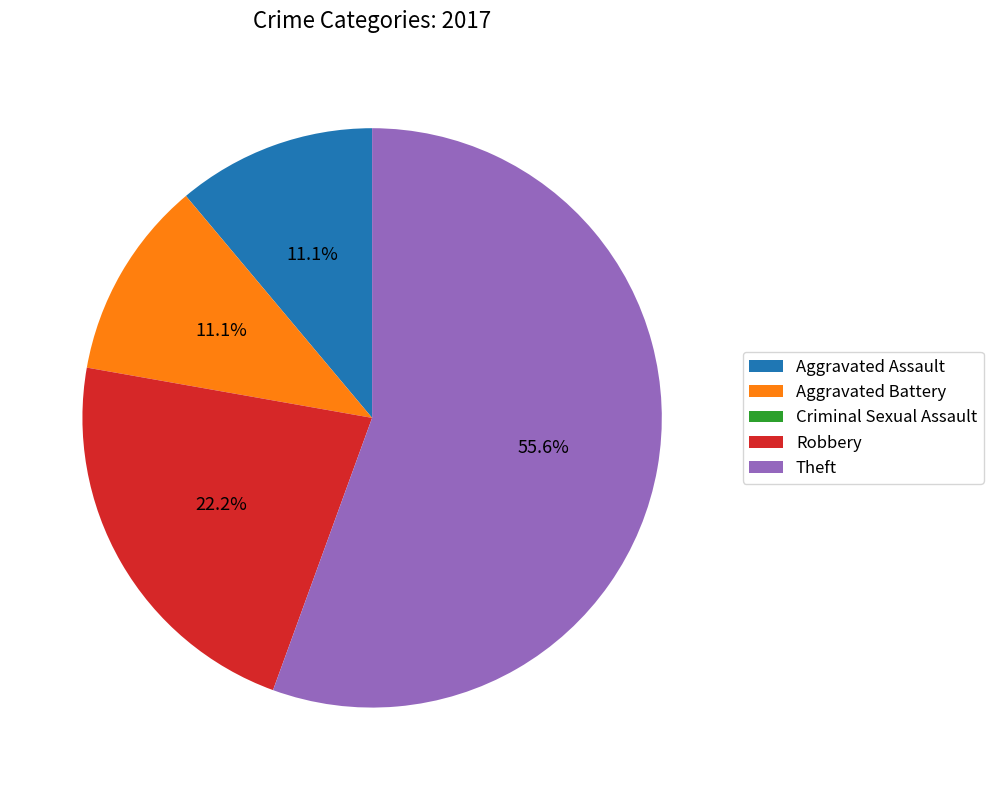

Which has a higher value, Robbery or Aggravated Assault?

Robbery